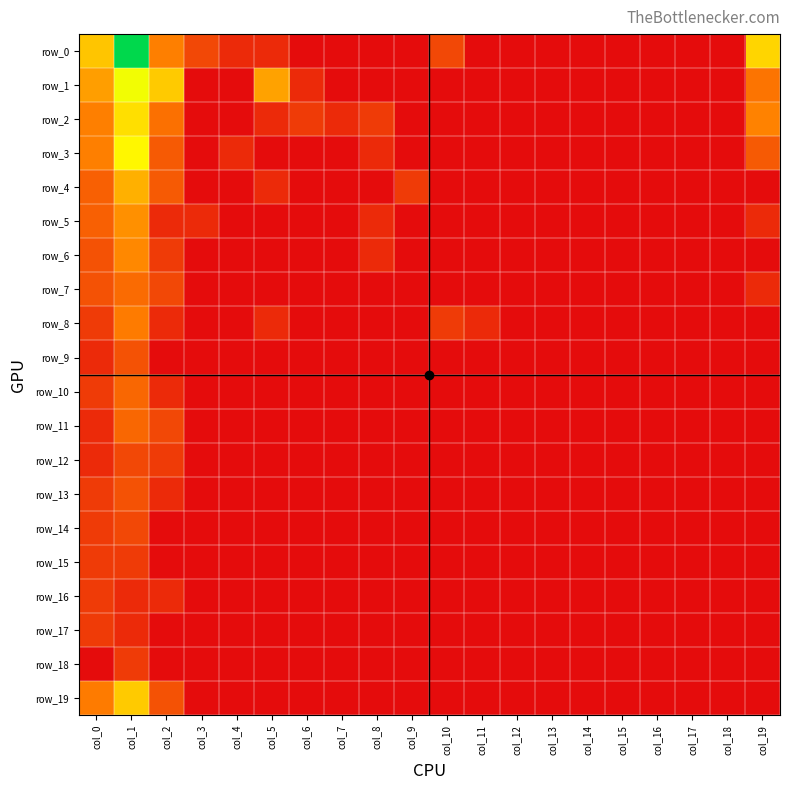

What is the maximum value for row_8?

2.6